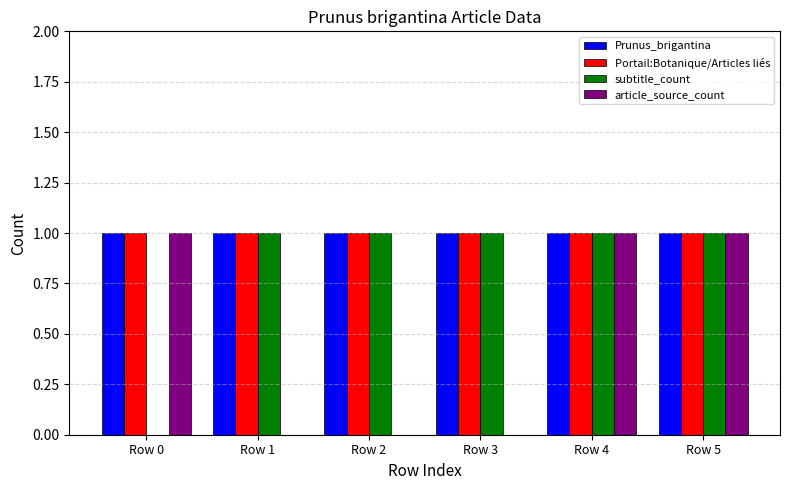

True or false: subtitle_count has a value of 2 at Row 4.

False